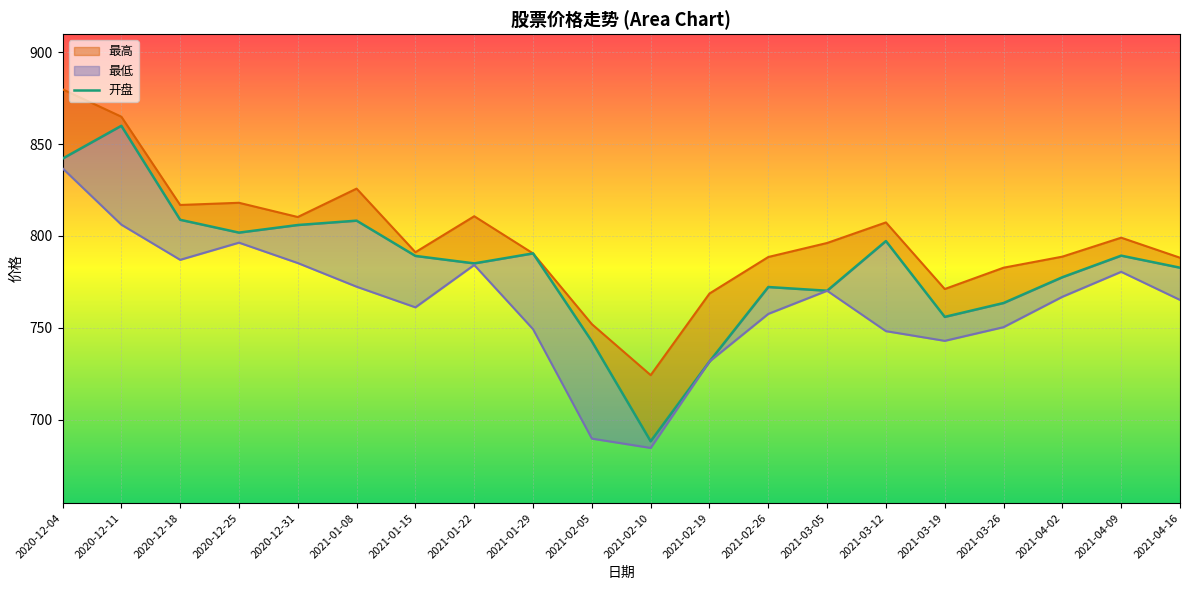

The value of 最高 at 2020-12-25 is 243.4. True or false?

False